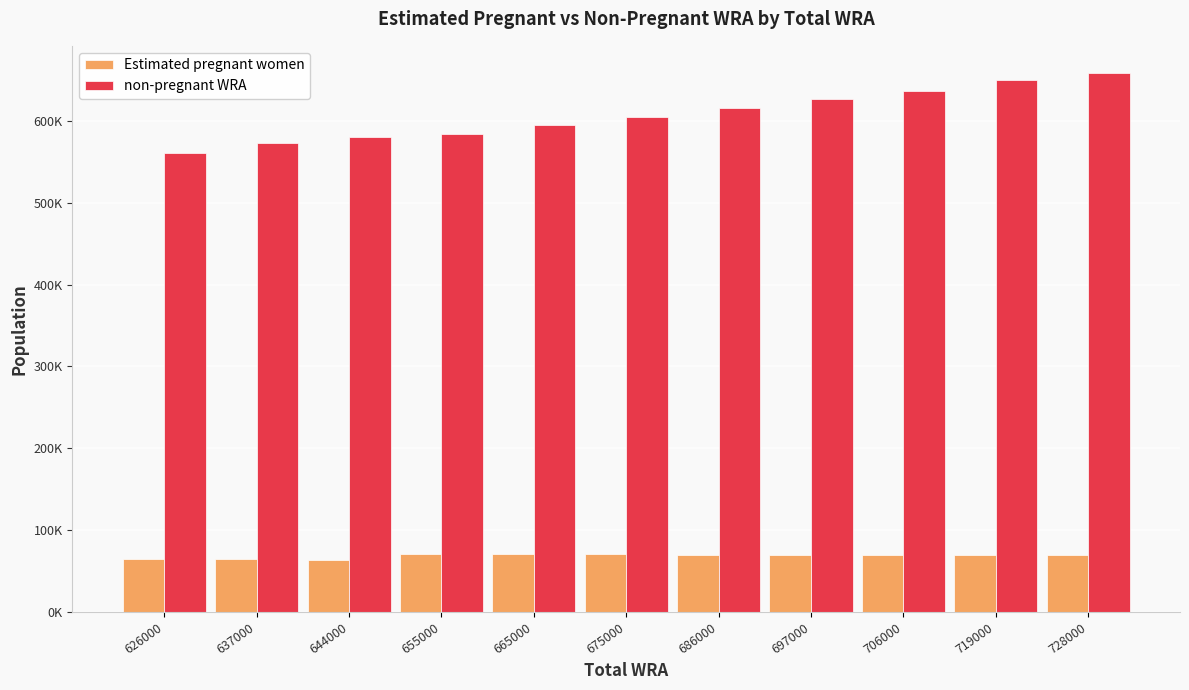

Is it true that non-pregnant WRA equals 584017.9 at 655000?

True